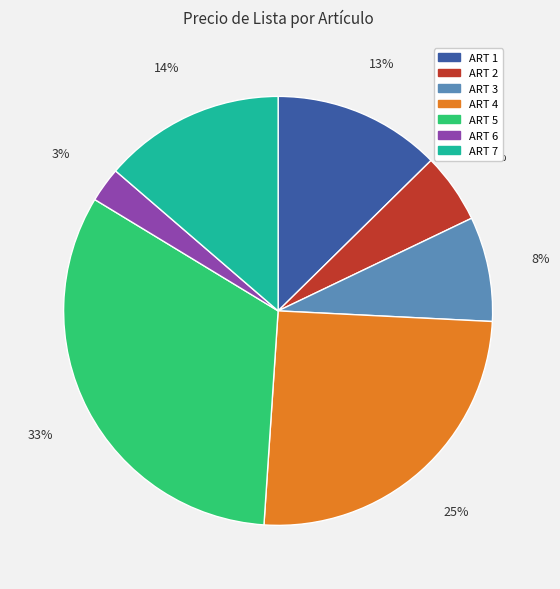

Is it true that ART 4 is 38% of the pie?

False